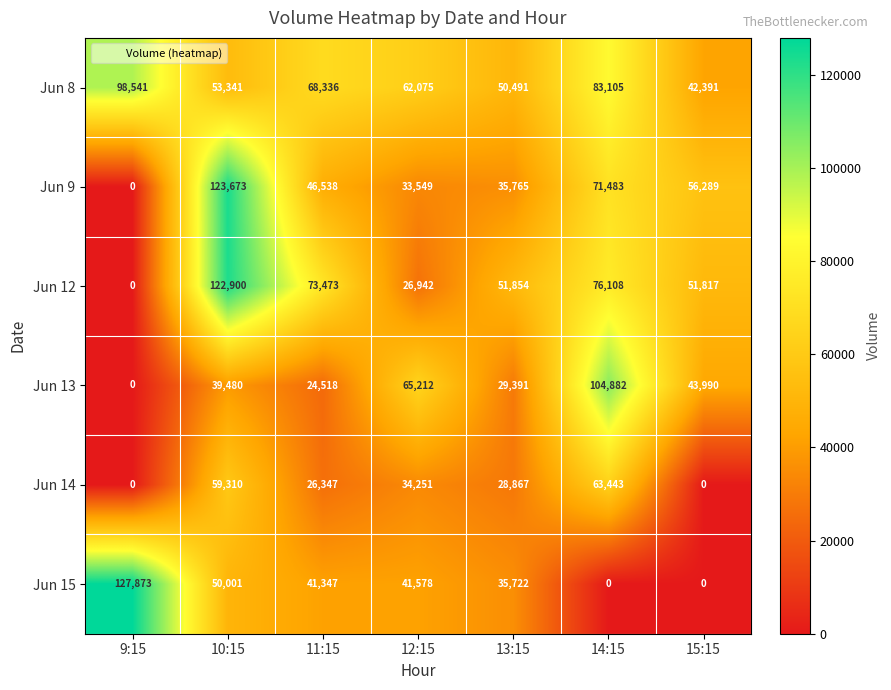

True or false: Jun 13 has a value of 29391 at 13:15.

True